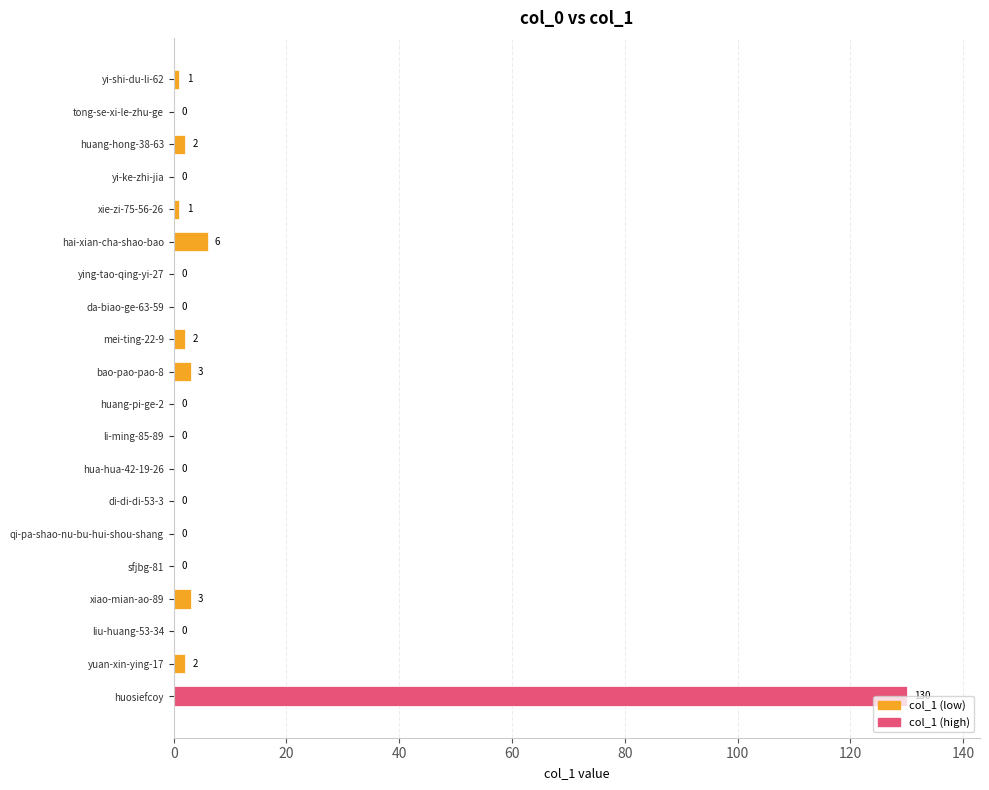

Are the bars horizontal?

Yes